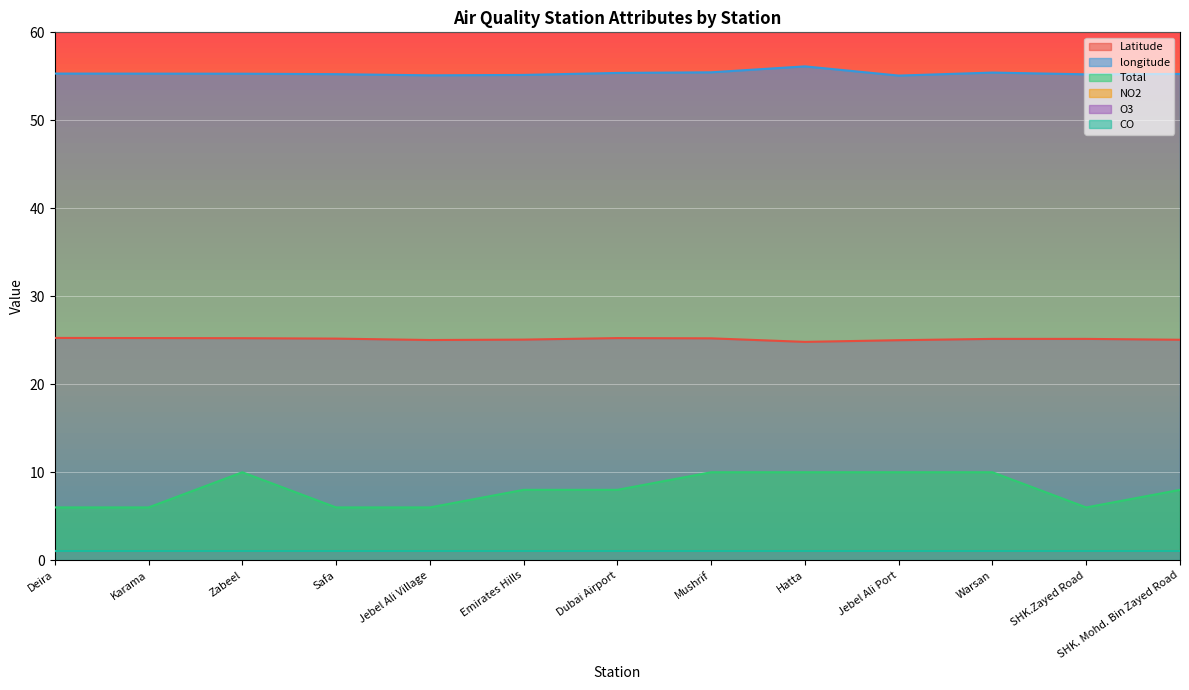

True or false: Latitude and Total intersect in this chart.

False